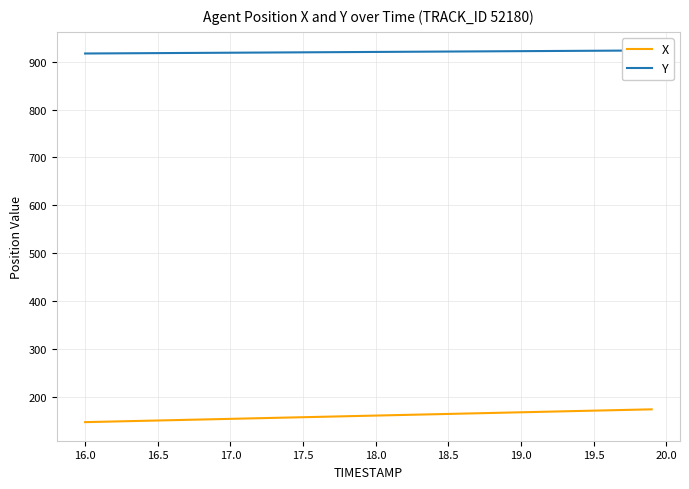

At how many categories does at least one series exceed 332?

40